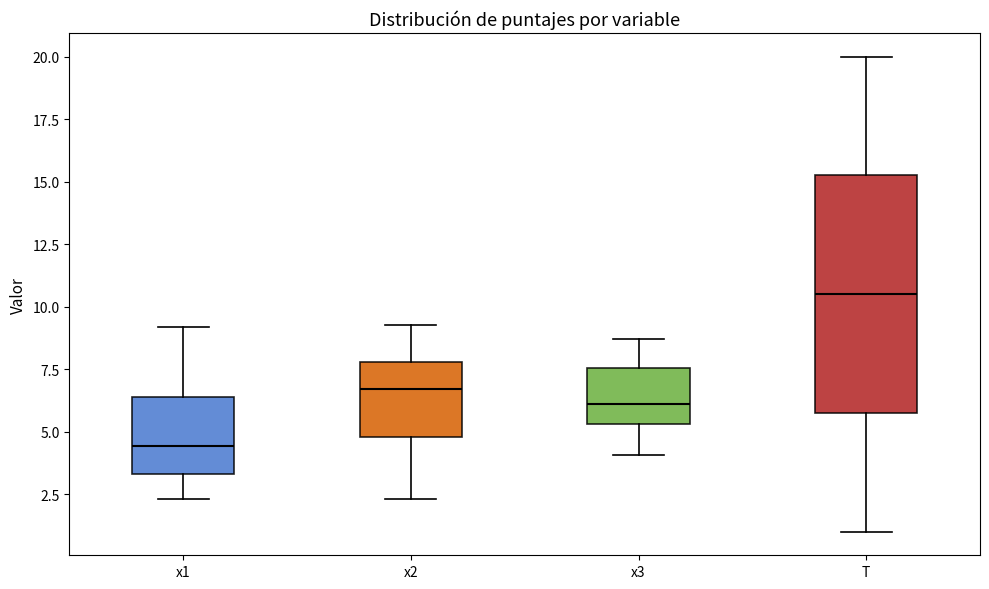

Reading left to right, read every box against the y-axis: the position of its median line, the range the box covers, and the ends of its whiskers. The values are not printed on the chart, so give them approximately, as read against the axis.

x1: median 4.5, box 3.5 to 6.5, whiskers 2.5 to 9.0
x2: median 6.5, box 5.0 to 8.0, whiskers 2.5 to 9.5
x3: median 6.0, box 5.5 to 7.5, whiskers 4.0 to 8.5
T: median 10.5, box 6.0 to 15.5, whiskers 1.0 to 20.0